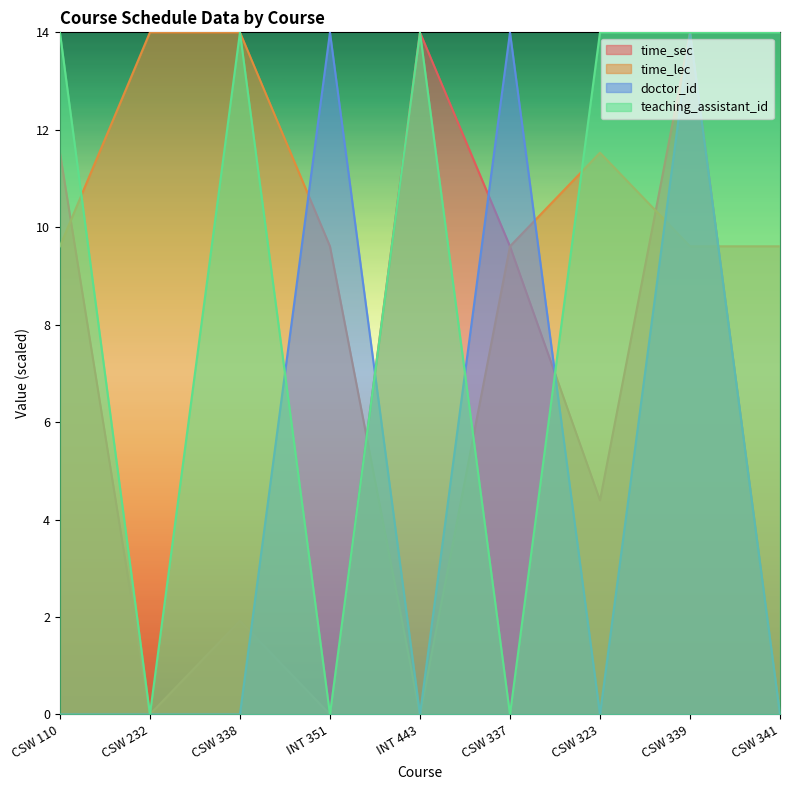

Reading left to right, what are all the values shown in this chart?

time_sec: CSW 110=11.5	CSW 232=0.0	CSW 338=1.9	INT 351=0.0	INT 443=14.0	CSW 337=9.6	CSW 323=4.4	CSW 339=14.0	CSW 341=0.0
time_lec: CSW 110=9.6	CSW 232=14.0	CSW 338=14.0	INT 351=9.6	INT 443=0.0	CSW 337=9.6	CSW 323=11.5	CSW 339=9.6	CSW 341=9.6
doctor_id: CSW 110=0.0	CSW 232=0.0	CSW 338=0.0	INT 351=14.0	INT 443=0.0	CSW 337=14.0	CSW 323=0.0	CSW 339=14.0	CSW 341=0.0
teaching_assistant_id: CSW 110=14.0	CSW 232=0.0	CSW 338=14.0	INT 351=0.0	INT 443=14.0	CSW 337=0.0	CSW 323=14.0	CSW 339=14.0	CSW 341=14.0